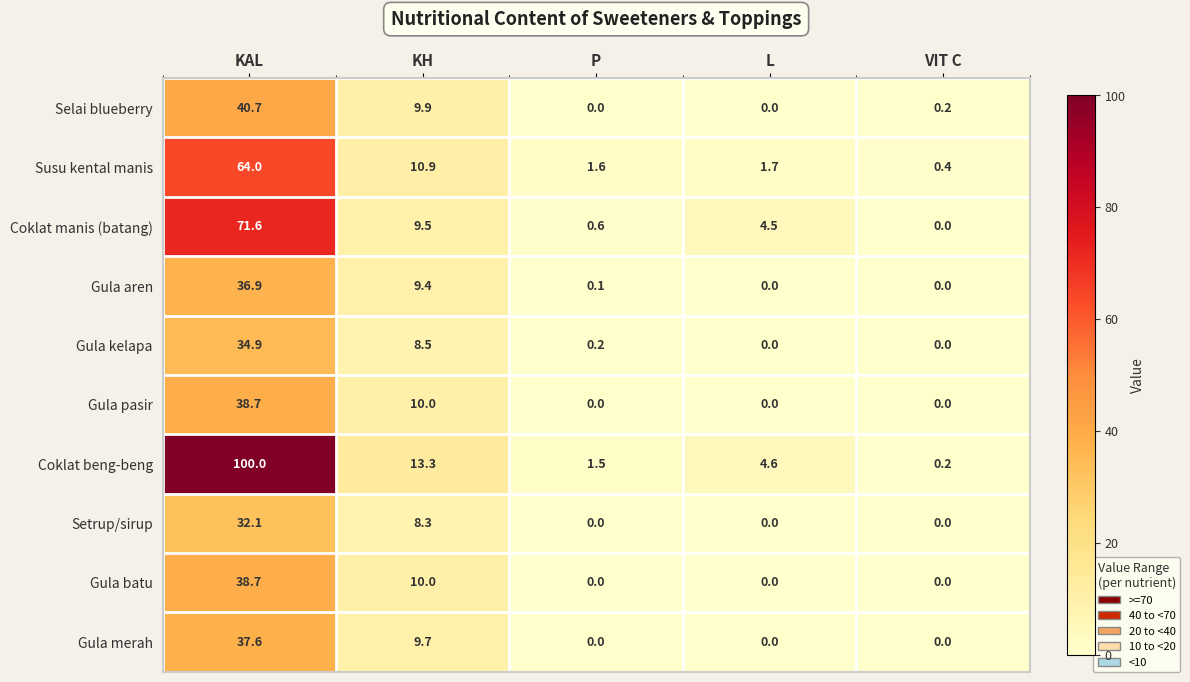

What is the maximum value shown in the chart?

100.0